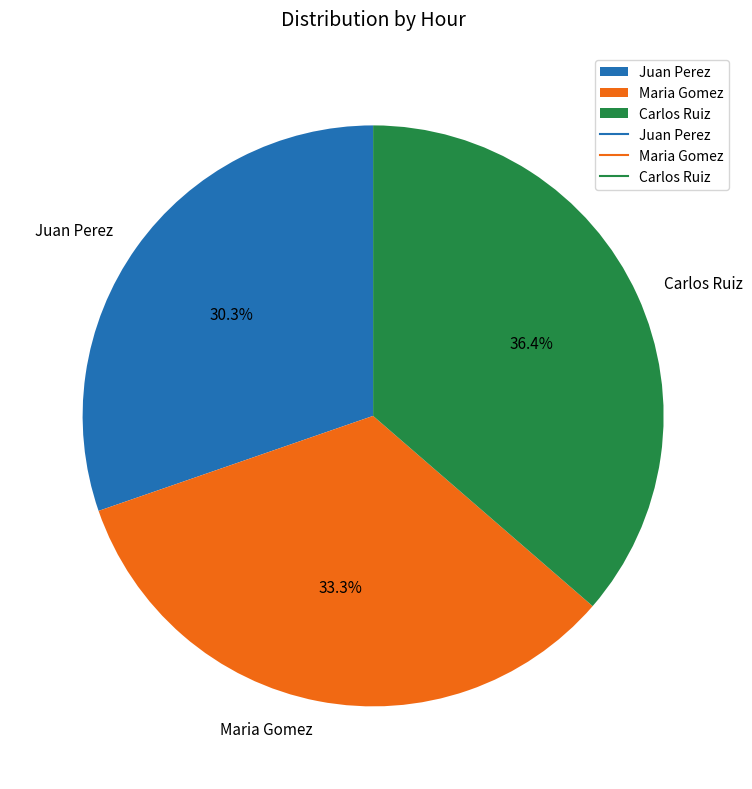

Count the number of slices in the pie.

3